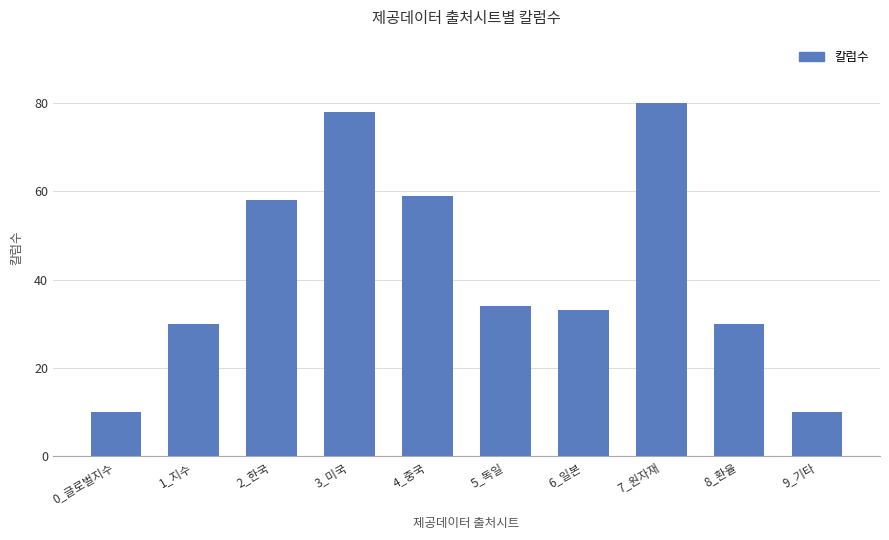

What is the sum of the values at 1_지수 and 8_환율?

60